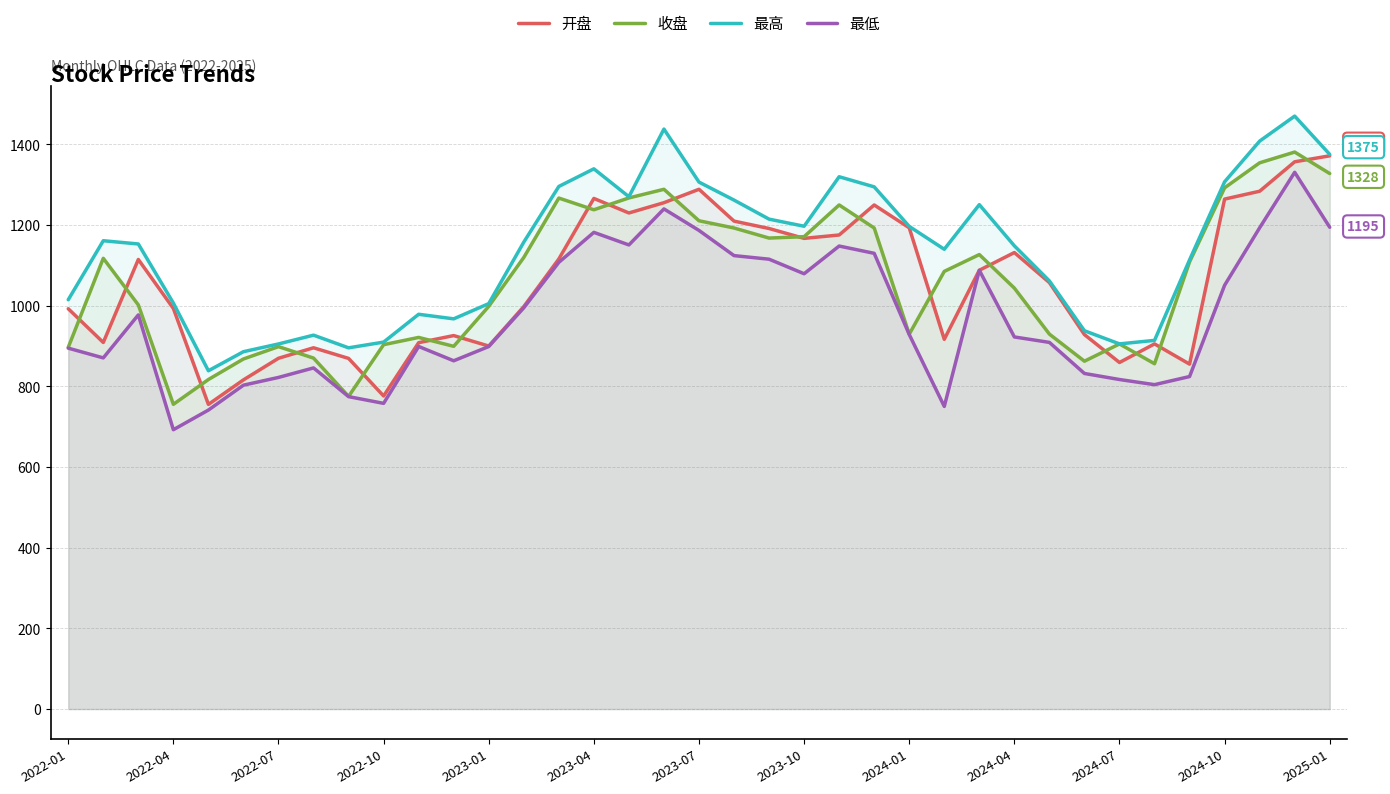

Which series has the largest total across all categories?

最高